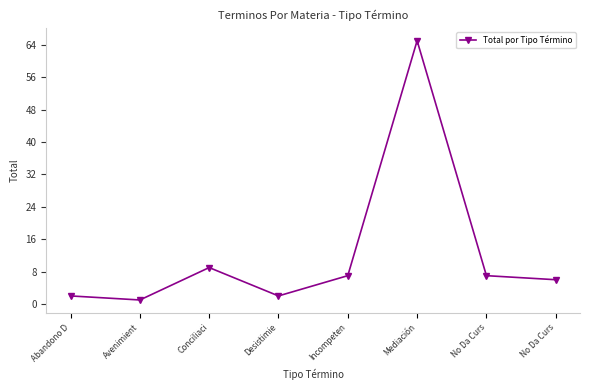

What is the approximate value at Incompeten, to the nearest 10?

10